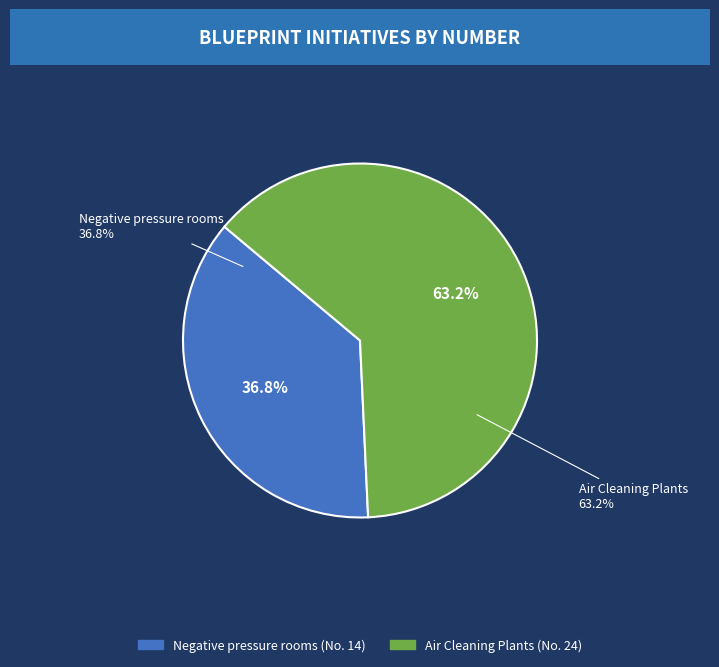

Combined, do Negative pressure rooms and Air Cleaning Plants account for over 50%?

Yes